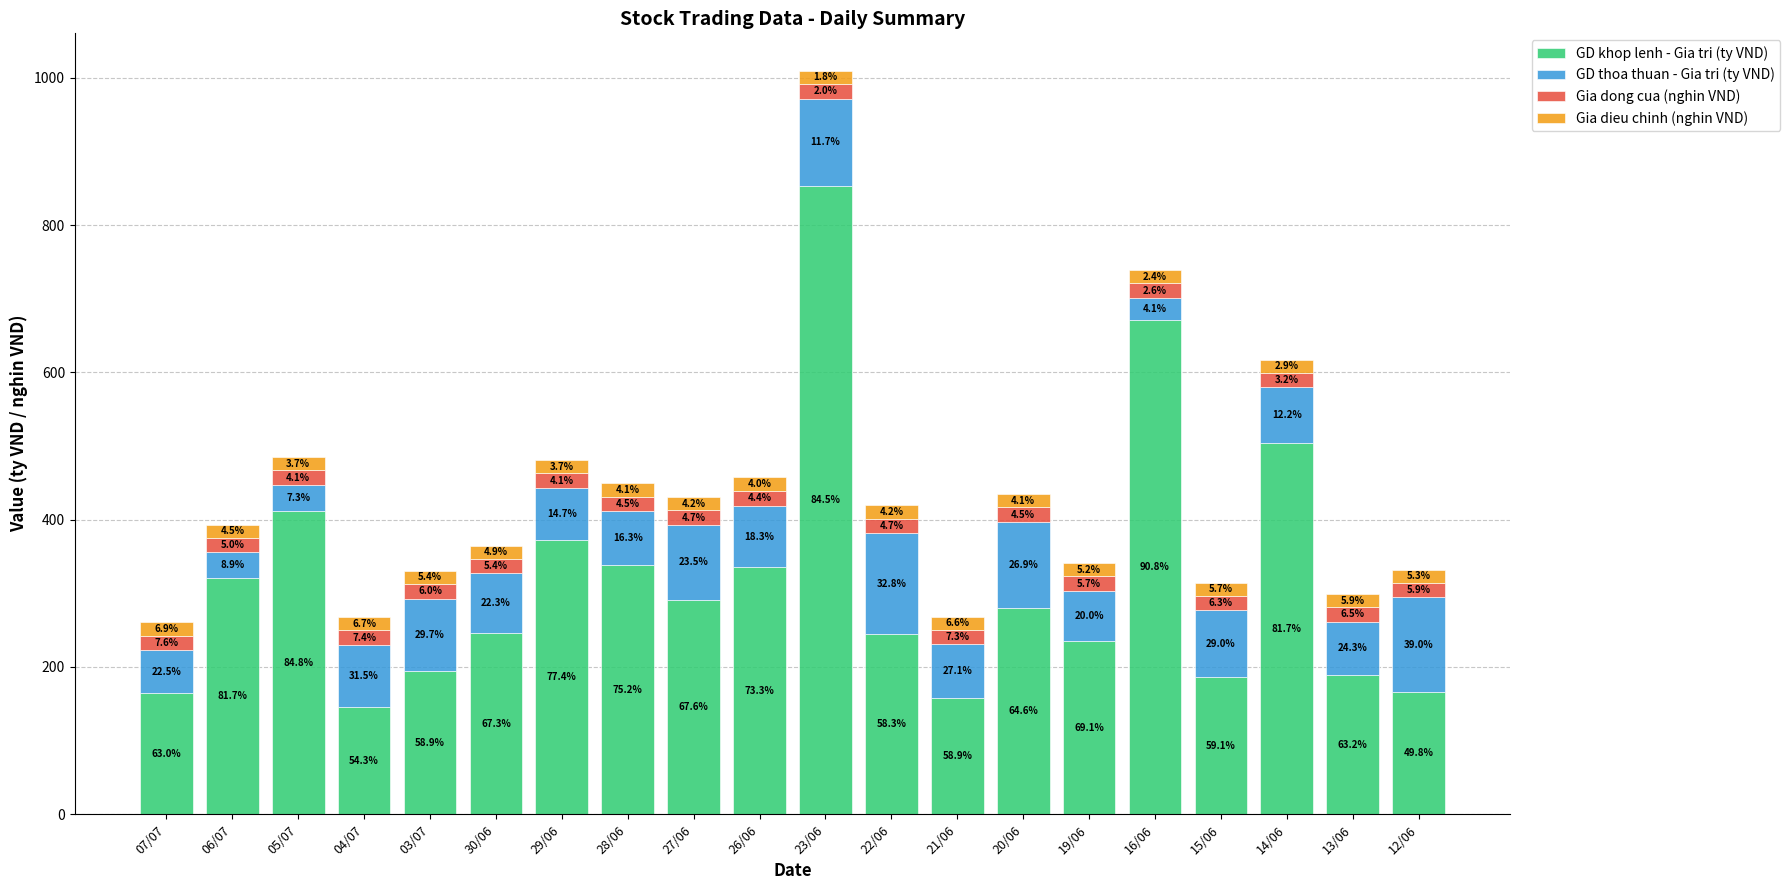

How many bars are there in total?

20